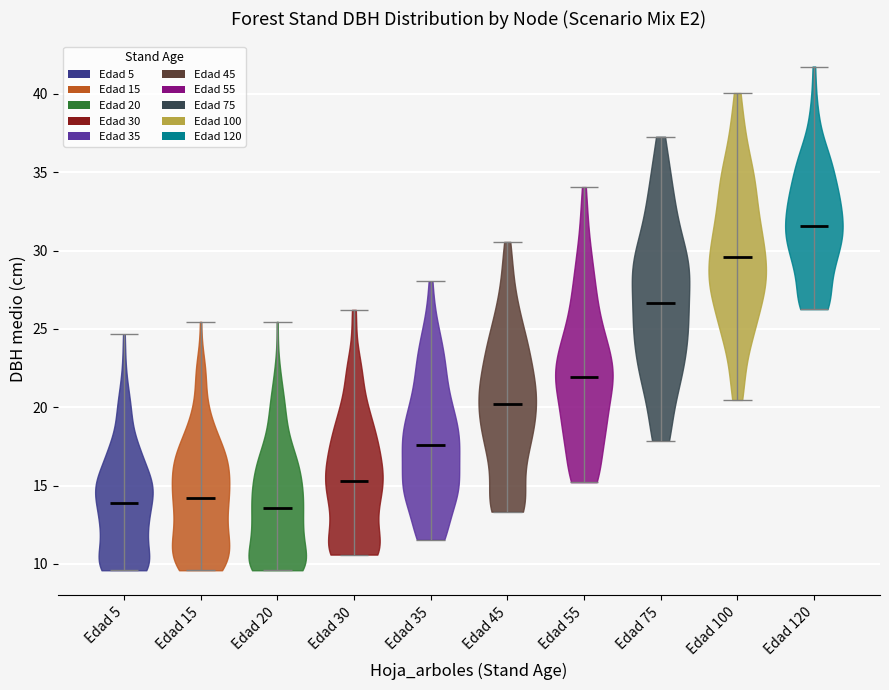

Reading left to right, read every violin against the y-axis: where its median line is, and the lowest and highest points it reaches. The values are not printed on the chart, so give them approximately, as read against the axis.

Edad 5: median line 14.0, lowest point 9.5, highest point 24.5
Edad 15: median line 14.0, lowest point 9.5, highest point 25.5
Edad 20: median line 13.5, lowest point 9.5, highest point 25.5
Edad 30: median line 15.5, lowest point 10.5, highest point 26.0
Edad 35: median line 17.5, lowest point 11.5, highest point 28.0
Edad 45: median line 20.0, lowest point 13.5, highest point 30.5
Edad 55: median line 22.0, lowest point 15.0, highest point 34.0
Edad 75: median line 26.5, lowest point 18.0, highest point 37.5
Edad 100: median line 29.5, lowest point 20.5, highest point 40.0
Edad 120: median line 31.5, lowest point 26.5, highest point 41.5